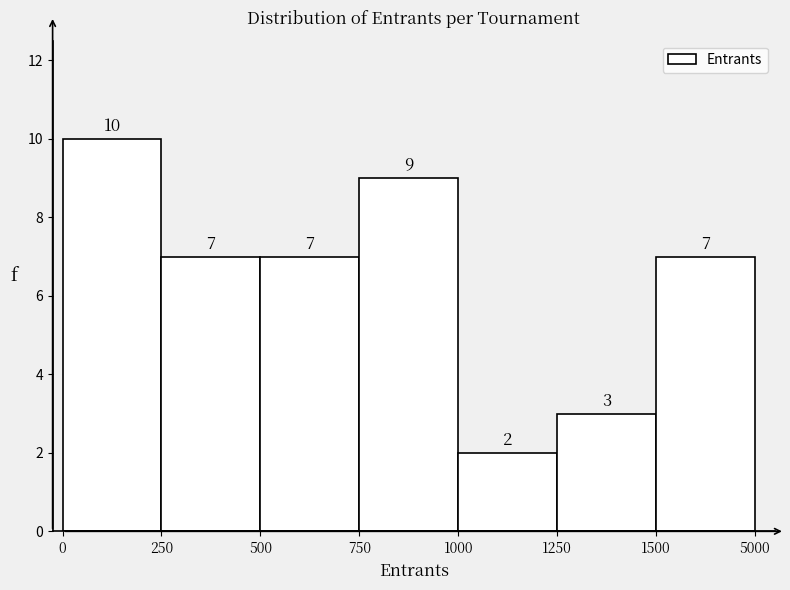

Reading left to right, what are all the values shown in this chart?

0=10	250=7	500=7	750=9	1000=2	1250=3	1500=7